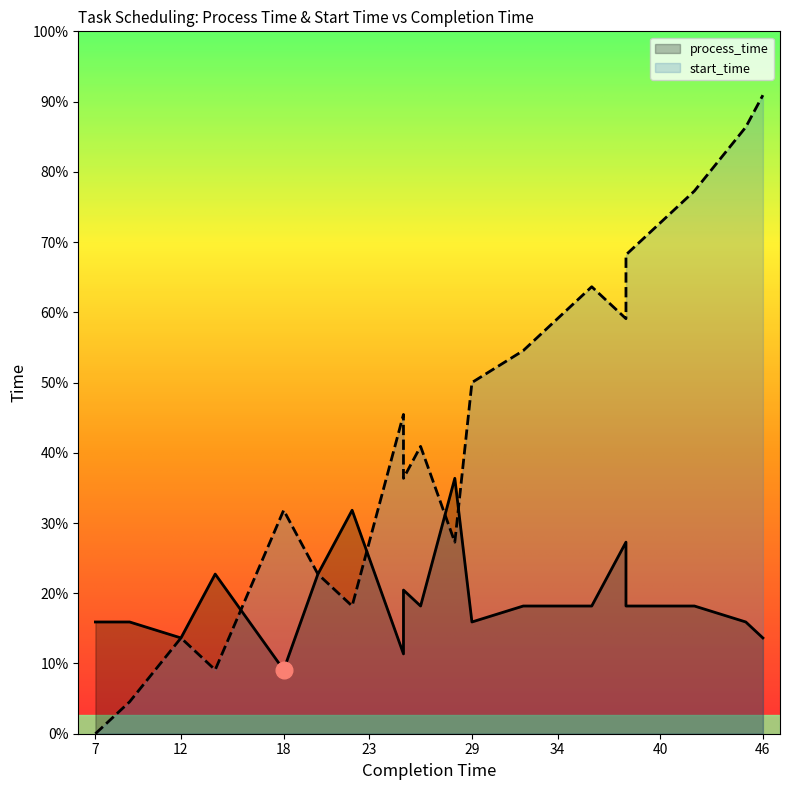

List the series in order of their overall mean, highest first.

start_time, process_time